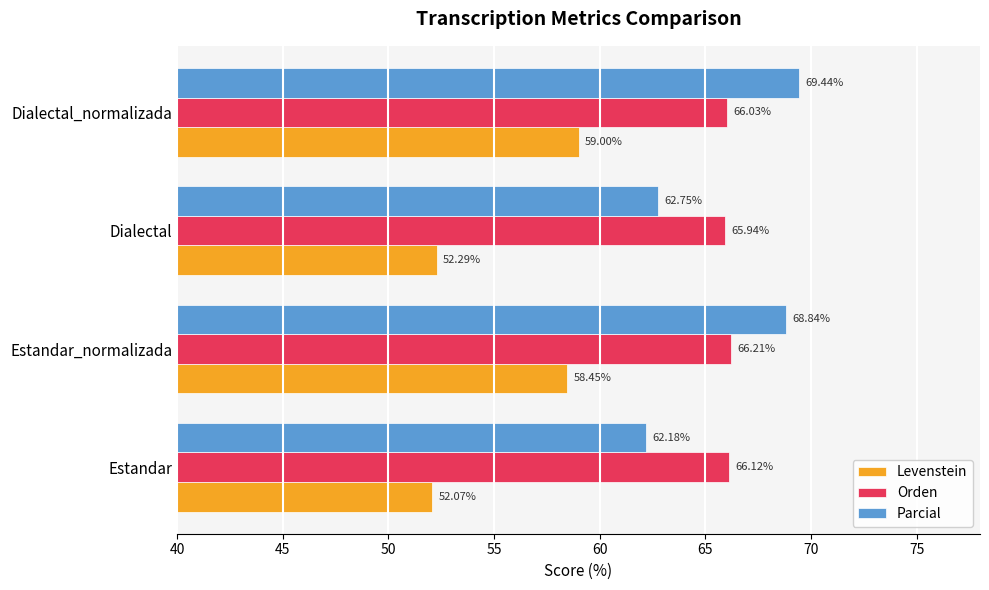

What are all the series names shown in the legend?

Levenstein, Orden, Parcial